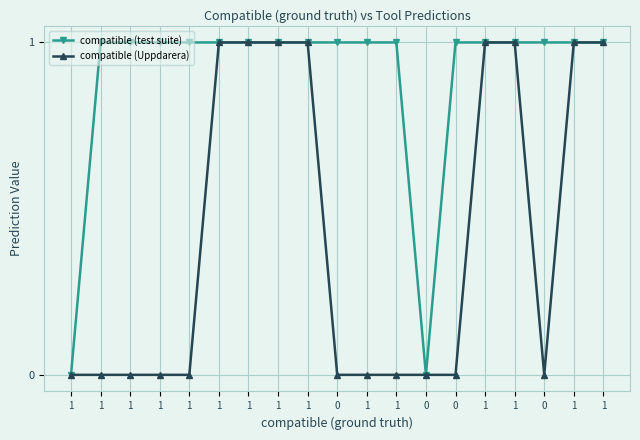

What is the label of the 8th point from the right?

1